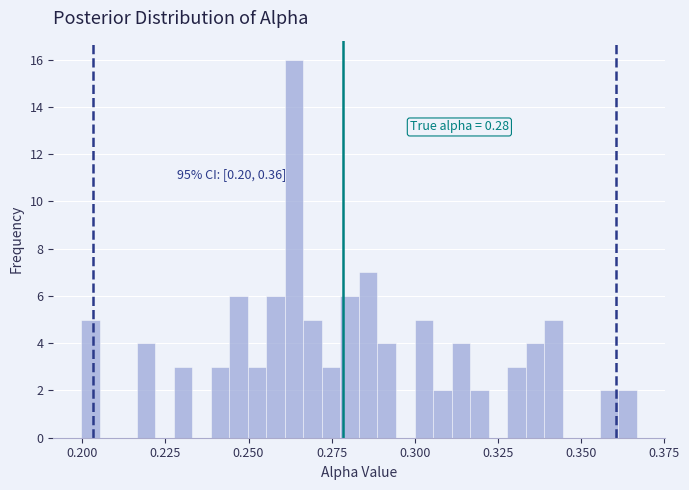

Read against the x-axis, roughly where is the centre of the tallest bar?

0.265